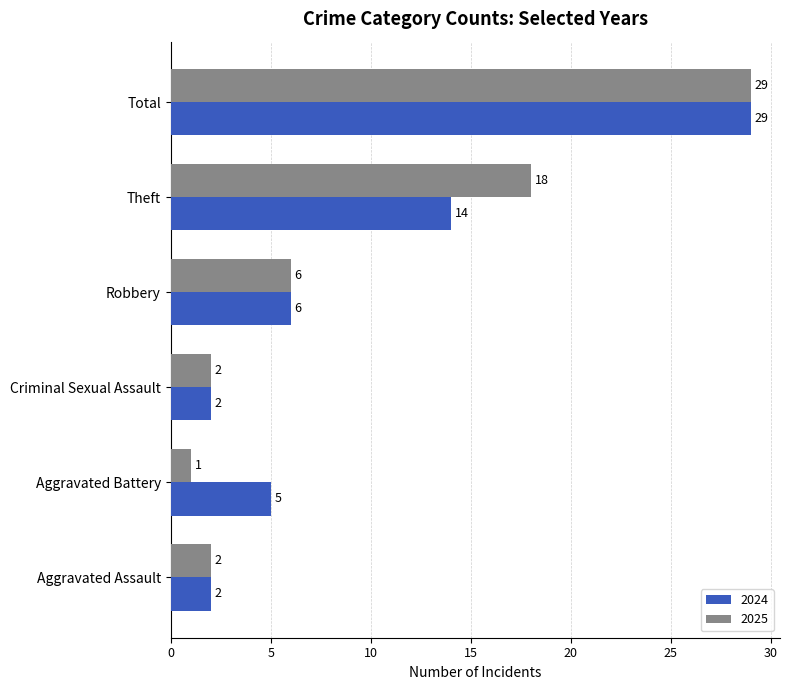

What are all the series names shown in the legend?

2024, 2025